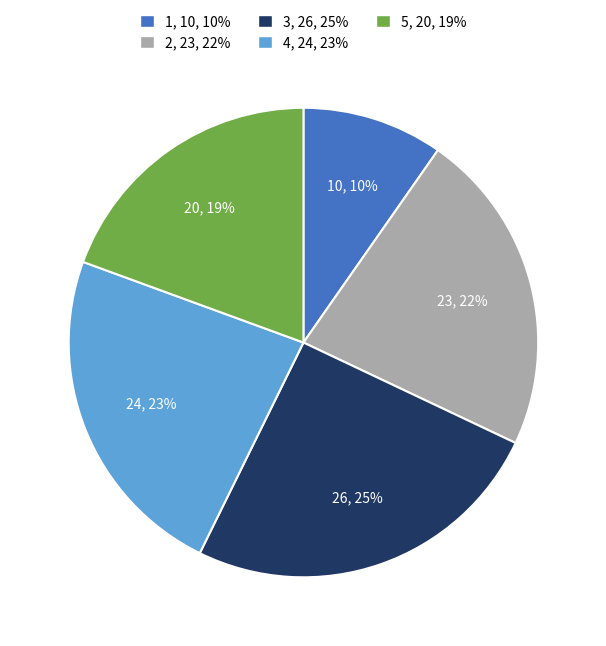

To the nearest percent, what portion does 4 represent?

23%